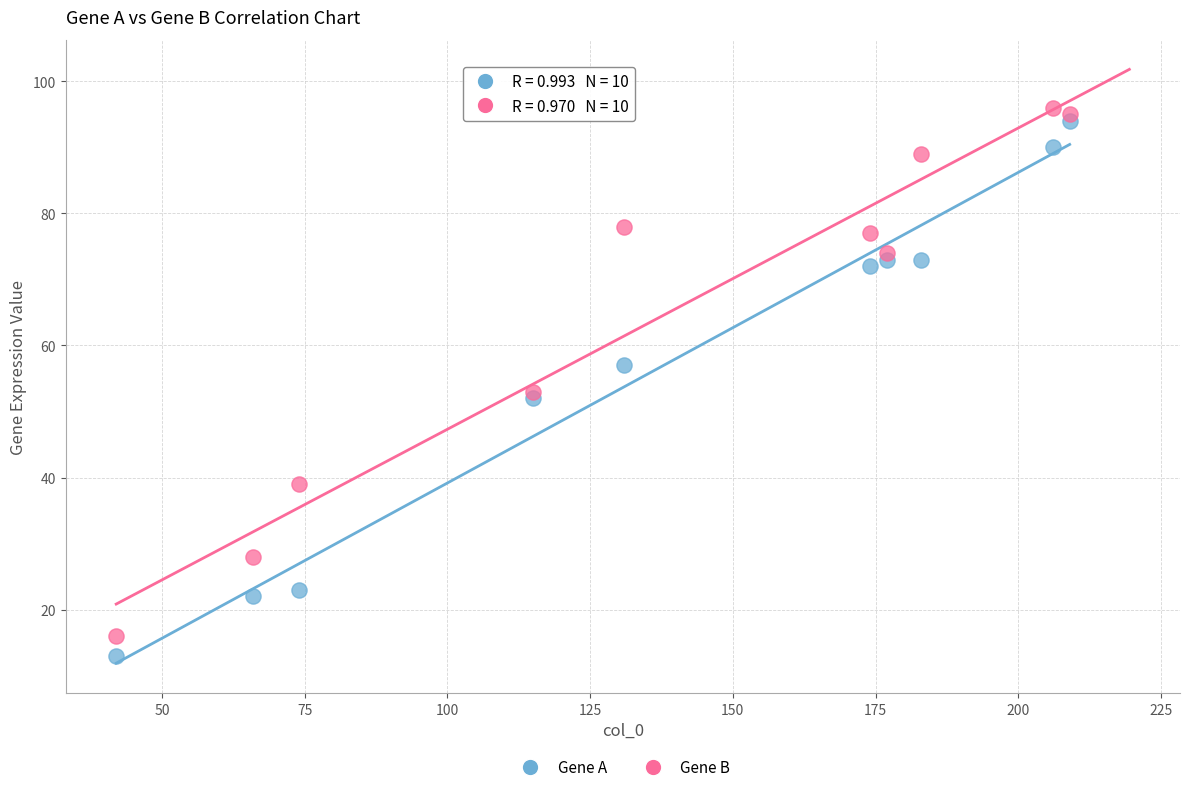

What is the X range (max minus min) for the scatter plot?

167